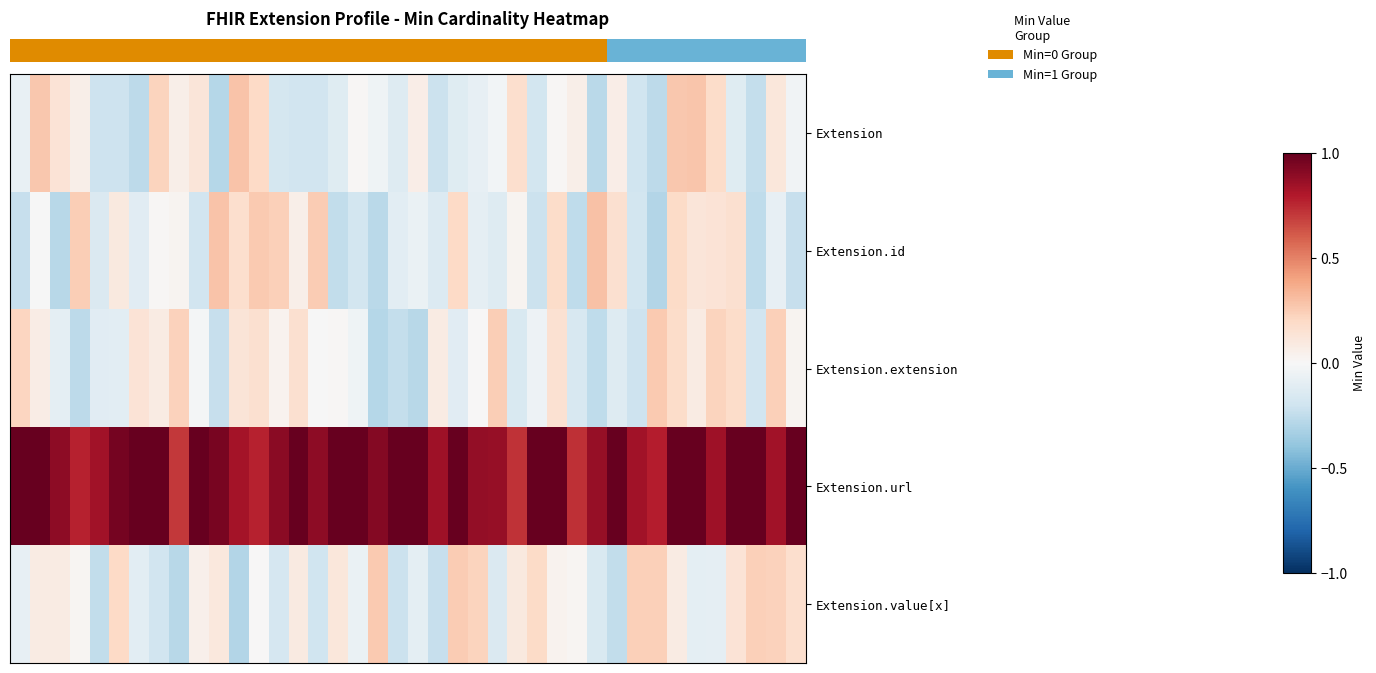

Reading right to left, extract all data points from this chart.

row_0: 39=-0.0	38=0.1	37=-0.2	36=-0.1	35=0.2	34=0.3	33=0.3	32=-0.3	31=-0.2	30=0.1	29=-0.3	28=0.1	27=0.0	26=-0.2	25=0.2	24=-0.0	23=-0.1	22=-0.1	21=-0.2	20=0.1	19=-0.1	18=-0.0	17=0.0	16=-0.1	15=-0.2	14=-0.2	13=-0.2	12=0.2	11=0.3	10=-0.3	9=0.1	8=0.1	7=0.2	6=-0.3	5=-0.2	4=-0.2	3=0.1	2=0.1	1=0.3	0=-0.1
row_1: 39=-0.2	38=-0.1	37=-0.3	36=0.2	35=0.1	34=0.1	33=0.2	32=-0.3	31=-0.2	30=0.2	29=0.3	28=-0.3	27=0.2	26=-0.2	25=0.0	24=-0.1	23=-0.1	22=0.2	21=-0.1	20=-0.1	19=-0.1	18=-0.3	17=-0.2	16=-0.2	15=0.3	14=0.1	13=0.2	12=0.3	11=0.2	10=0.3	9=-0.2	8=0.0	7=0.0	6=-0.1	5=0.1	4=-0.1	3=0.2	2=-0.3	1=-0.0	0=-0.2
row_2: 39=0.0	38=0.2	37=-0.2	36=0.2	35=0.2	34=0.1	33=0.2	32=0.3	31=-0.2	30=-0.1	29=-0.3	28=-0.2	27=0.2	26=-0.1	25=-0.2	24=0.2	23=0.0	22=-0.1	21=0.1	20=-0.3	19=-0.2	18=-0.3	17=-0.0	16=0.0	15=-0.0	14=0.2	13=0.0	12=0.2	11=0.1	10=-0.2	9=-0.0	8=0.2	7=0.1	6=0.1	5=-0.1	4=-0.1	3=-0.3	2=-0.1	1=0.1	0=0.2
row_3: 39=1.0	38=0.8	37=1.0	36=1.0	35=0.8	34=1.0	33=1.0	32=0.8	31=0.8	30=1.0	29=0.9	28=0.7	27=1.0	26=1.0	25=0.7	24=0.9	23=0.9	22=1.0	21=0.9	20=1.0	19=1.0	18=0.9	17=1.0	16=1.0	15=0.9	14=1.0	13=0.9	12=0.8	11=0.8	10=1.0	9=1.0	8=0.7	7=1.0	6=1.0	5=1.0	4=0.8	3=0.8	2=0.9	1=1.0	0=1.0
row_4: 39=0.2	38=0.2	37=0.2	36=0.1	35=-0.1	34=-0.1	33=0.1	32=0.2	31=0.2	30=-0.2	29=-0.2	28=0.0	27=0.0	26=0.2	25=0.1	24=-0.1	23=0.2	22=0.3	21=-0.2	20=-0.1	19=-0.2	18=0.3	17=-0.1	16=0.1	15=-0.2	14=0.1	13=-0.2	12=0.0	11=-0.3	10=0.1	9=0.1	8=-0.3	7=-0.2	6=-0.1	5=0.2	4=-0.2	3=0.0	2=0.1	1=0.1	0=-0.1